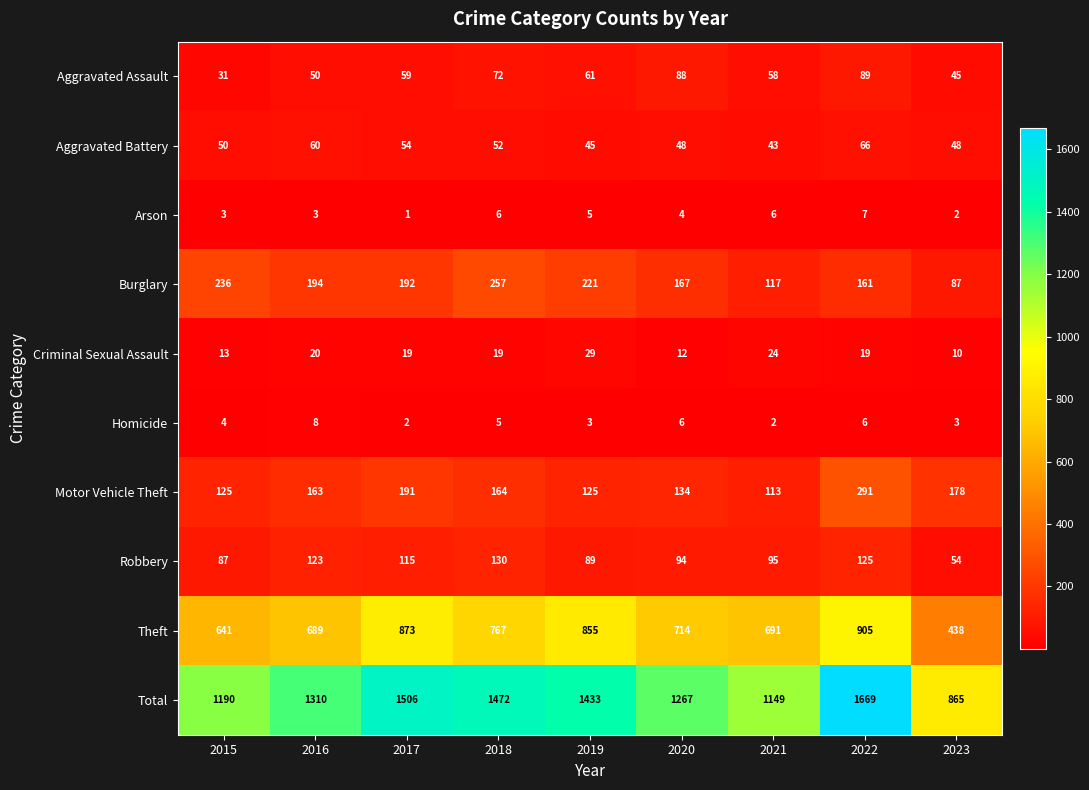

At which category is the sum across all series the highest?

2022